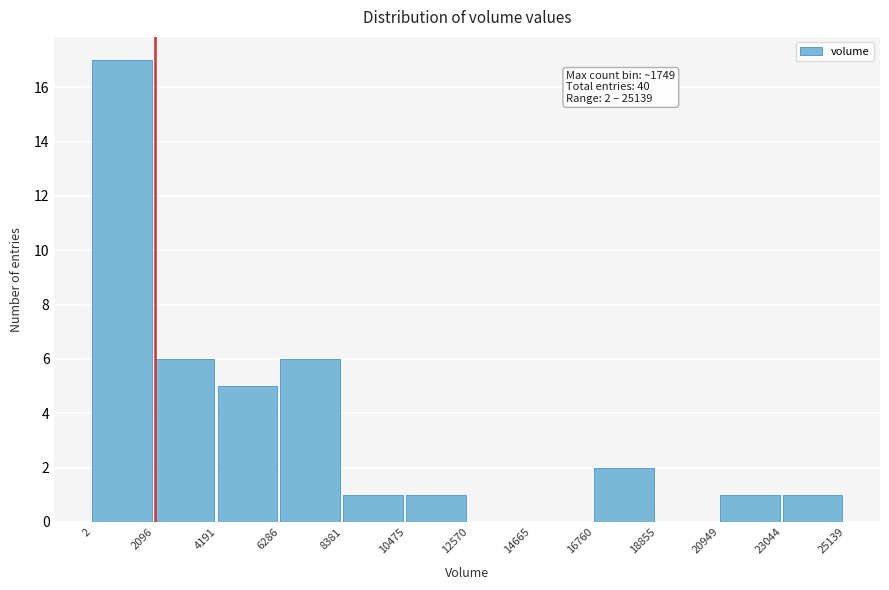

Over which range of the x-axis is the bar tallest?

2 to 2096